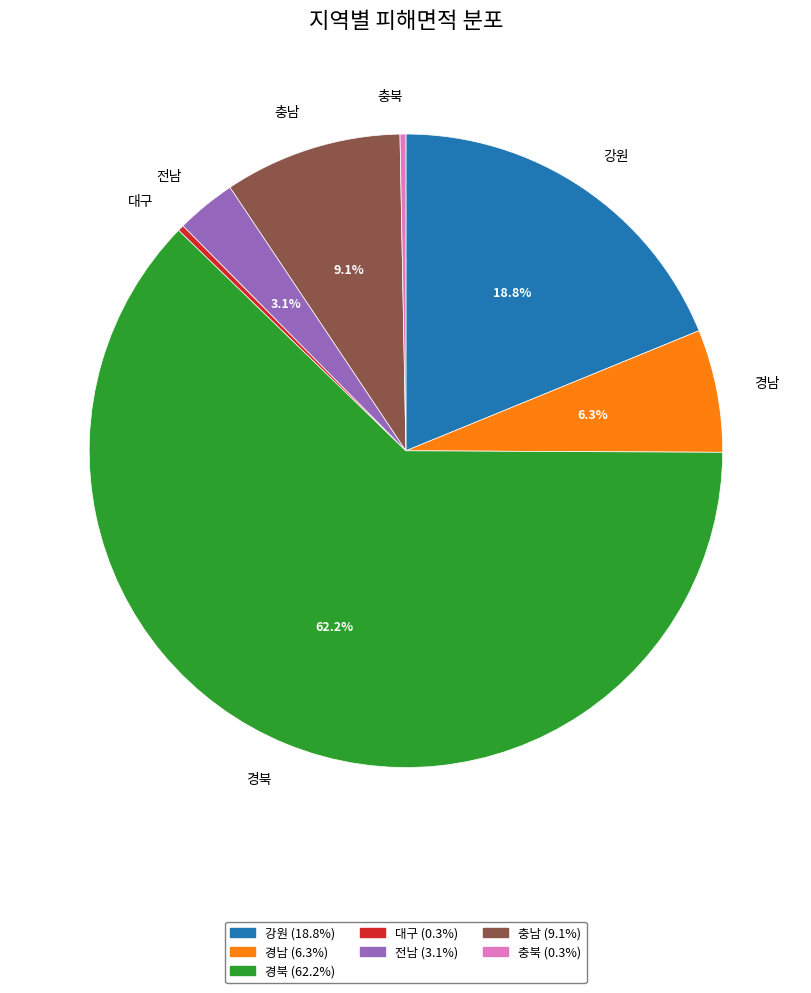

To the nearest percent, what is the difference between the 충남 and 강원 slice percentages?

10%